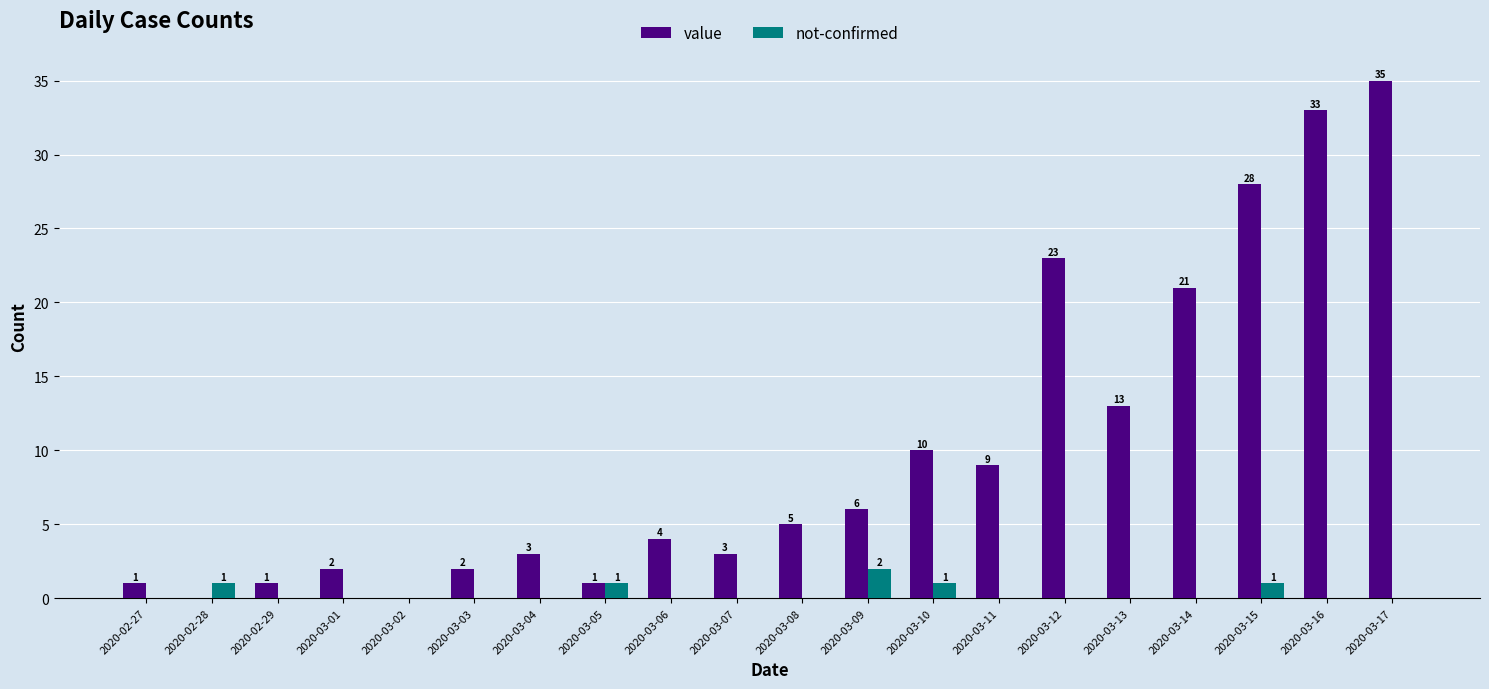

Which series changed the most between 2020-02-27 and 2020-03-05?

not-confirmed